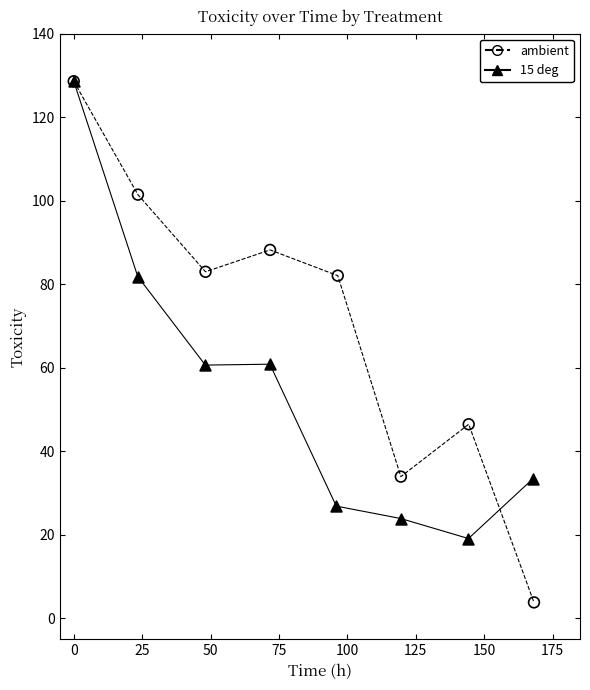

Which series has the widest spread of Y values?

ambient